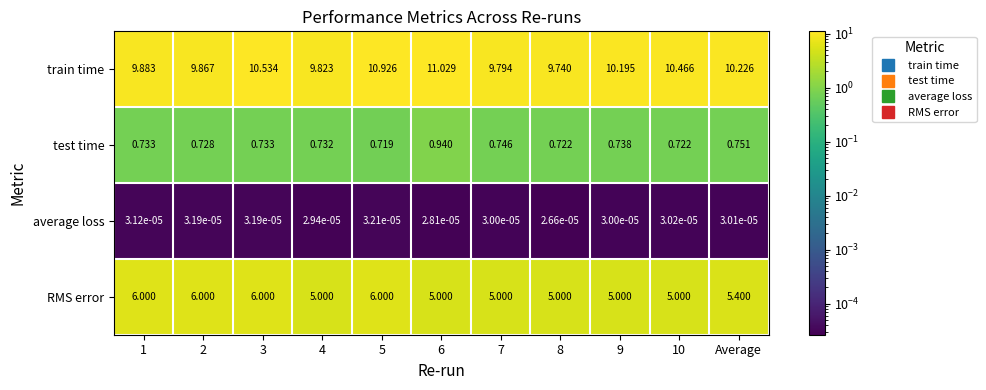

Which series has the largest total across all categories?

train time